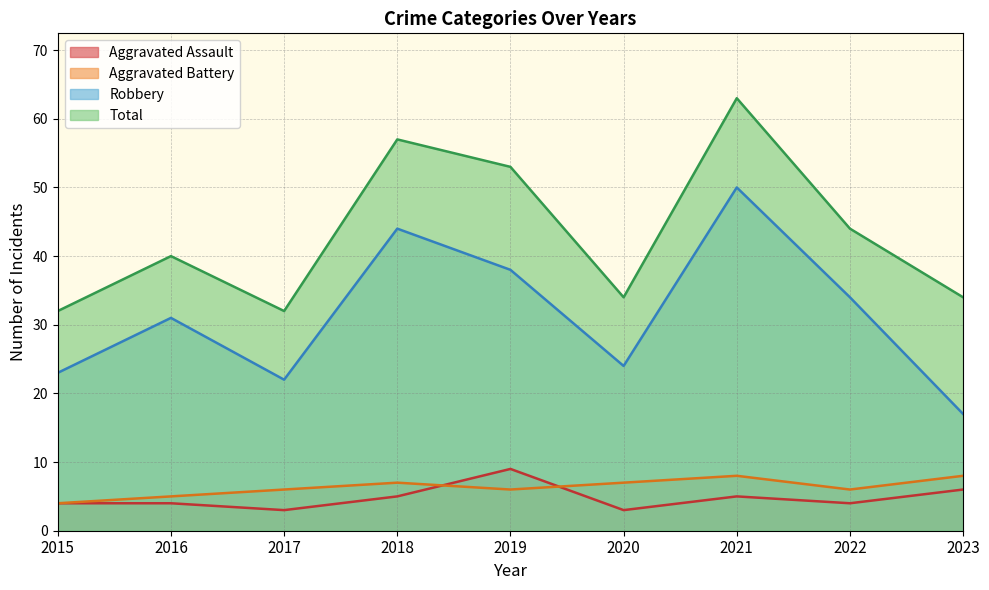

At which label is Robbery closest to 33?

2022